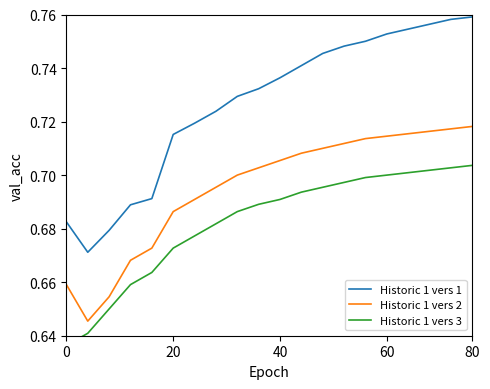

Does the chart have visible grid lines?

No